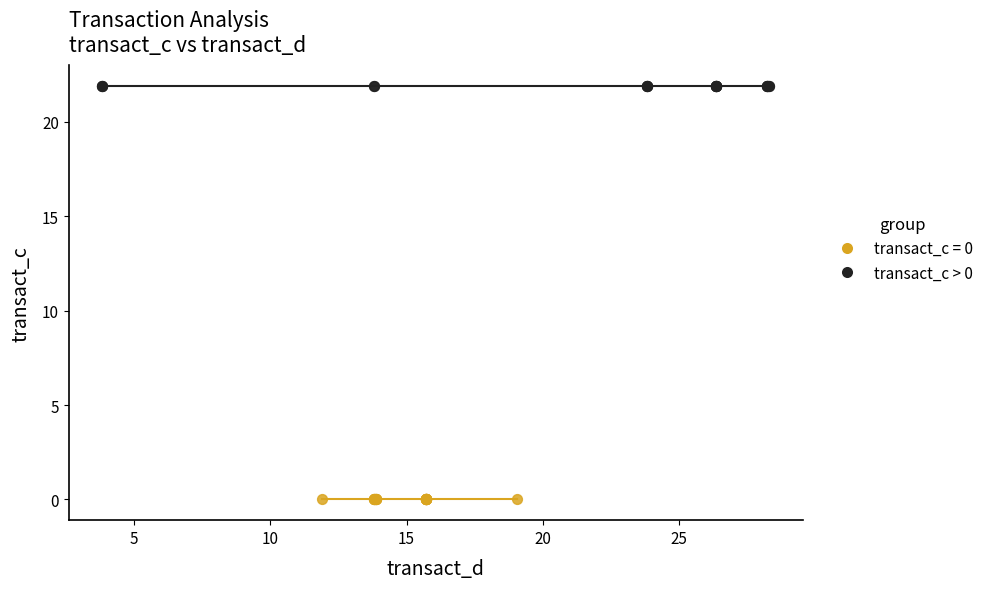

Which series contains the highest Y value?

transact_c > 0